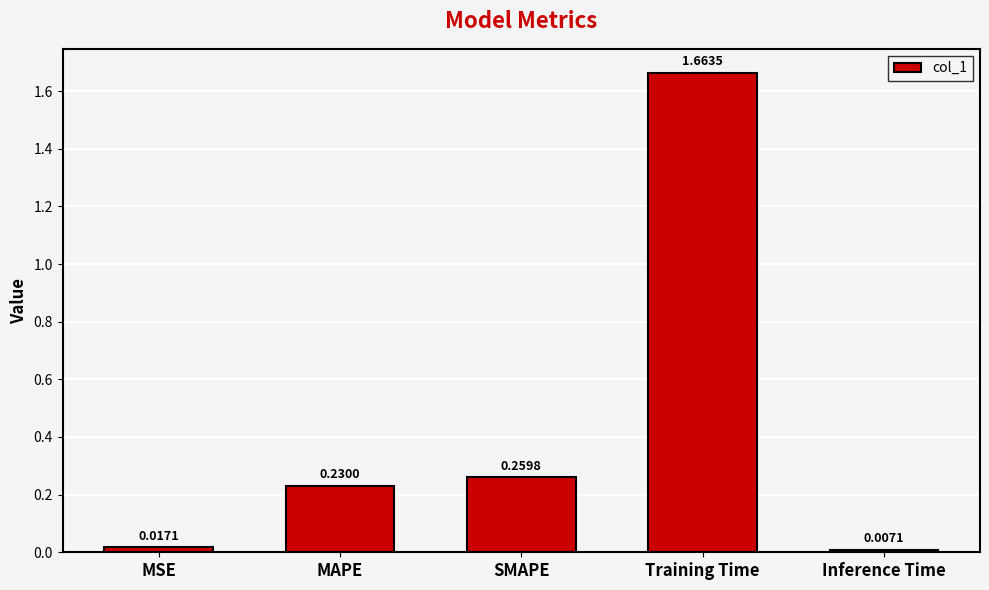

The value at MAPE is 0.1. True or false?

False